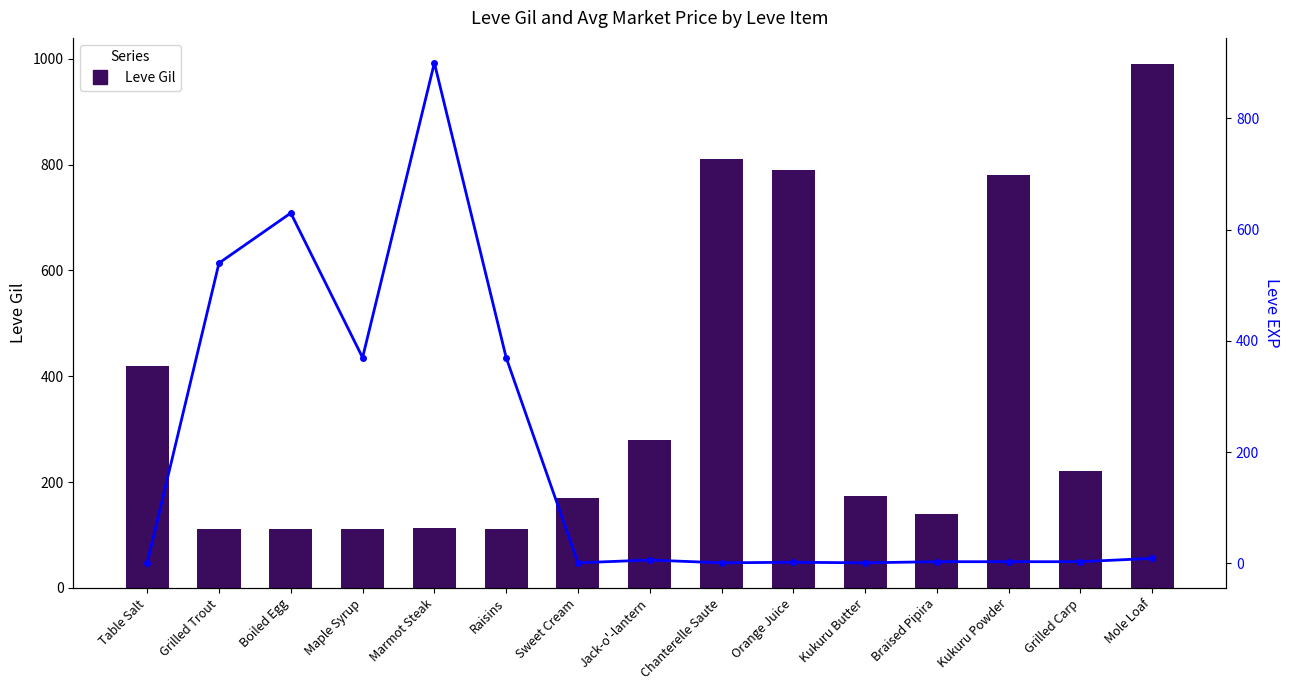

How many data points does each series have?

15